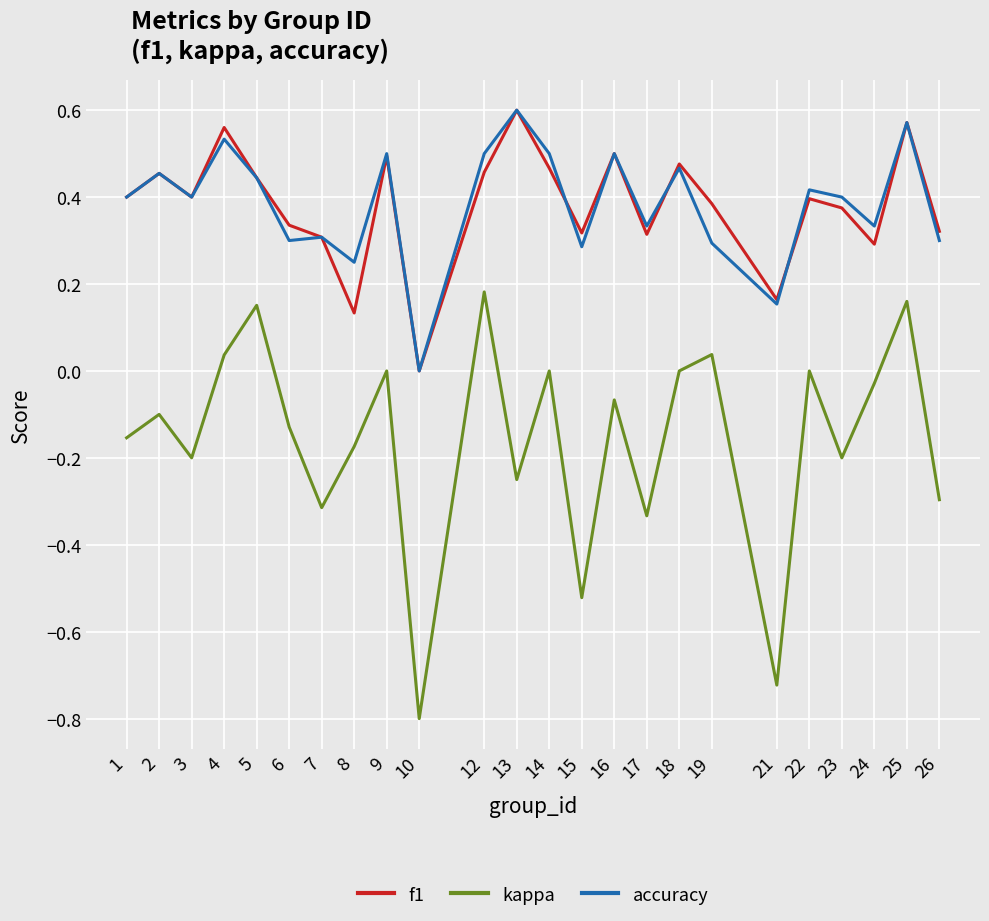

In kappa, how many points are lower than both neighbors (excluding endpoints)?

8